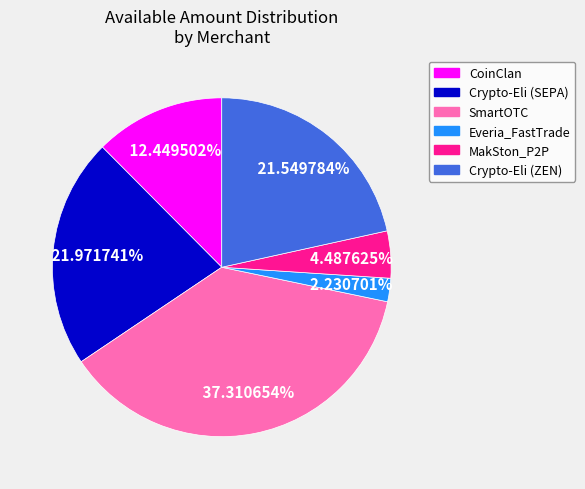

Is it true that Crypto-Eli (ZEN) is 33% of the pie?

False